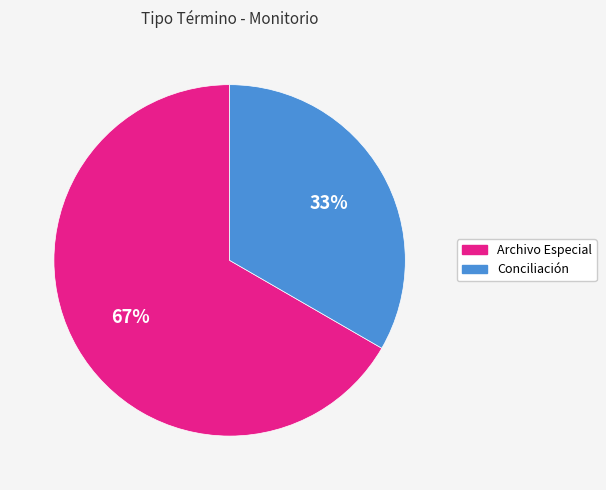

What is the ratio of the value at Conciliación to the value at Archivo Especial?

0.5